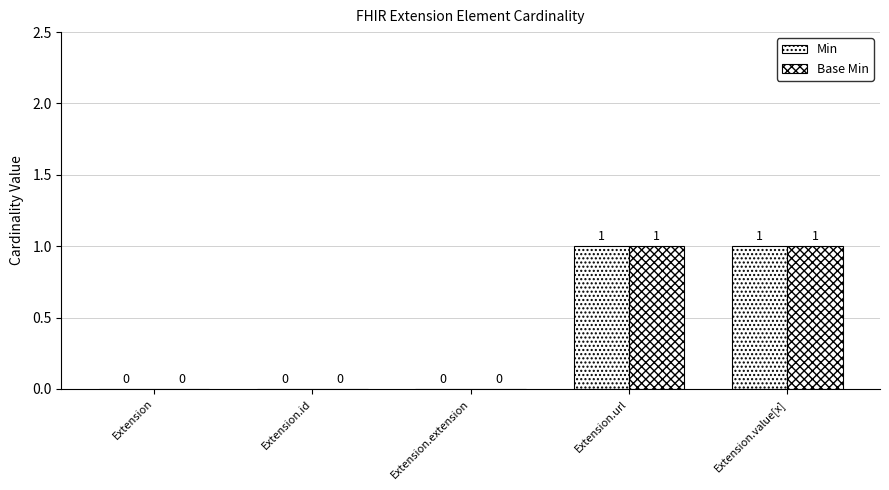

The value of Base Min at Extension.url is 1. True or false?

True